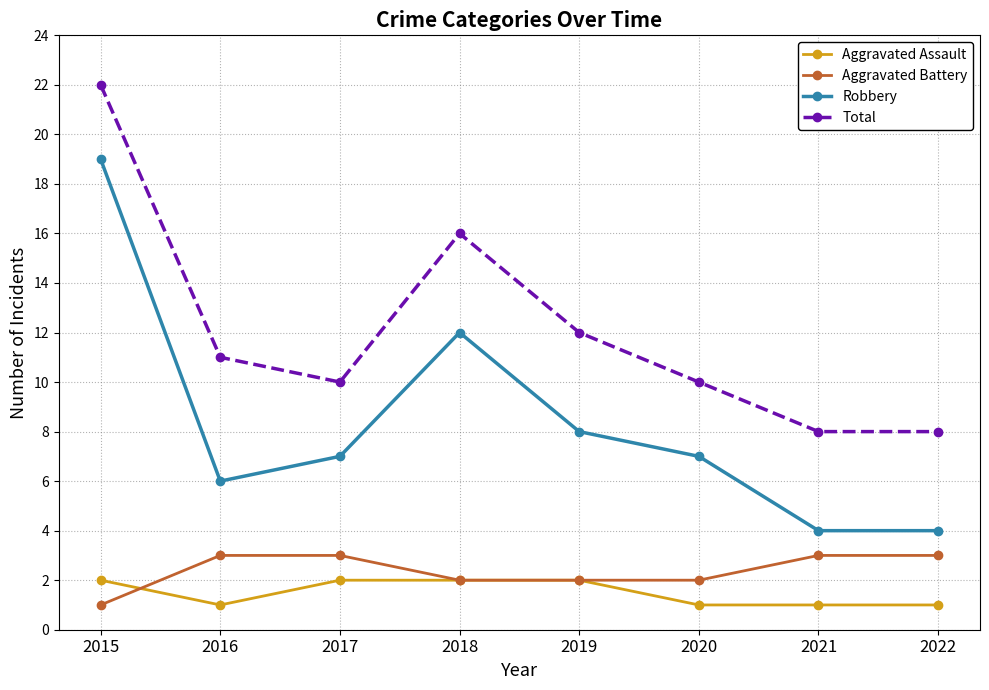

How many data points does each series have?

8